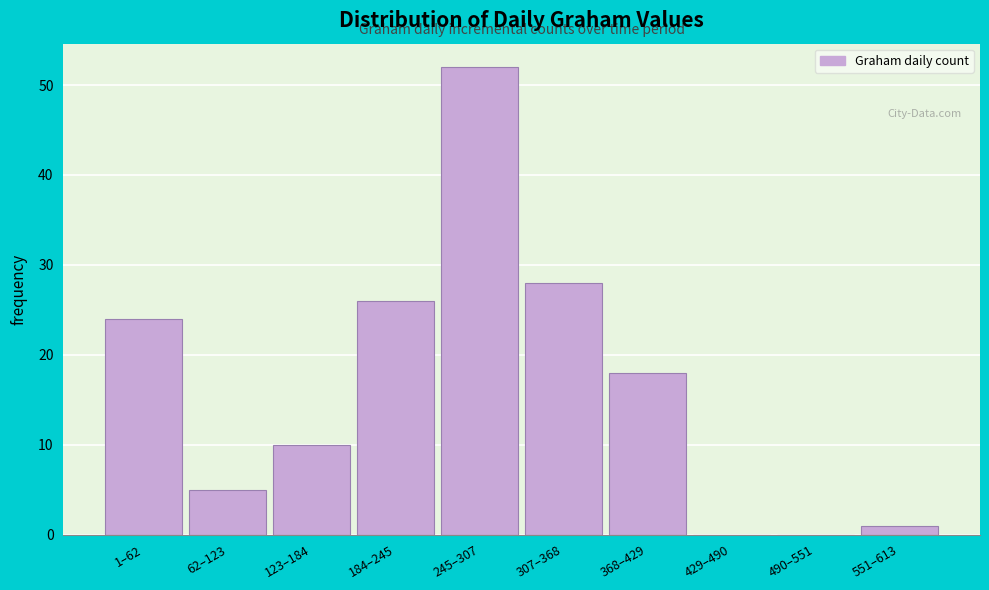

Reading left to right, transcribe all the data shown in this chart.

1–62=24	62–123=5	123–184=10	184–245=26	245–307=52	307–368=28	368–429=18	429–490=0	490–551=0	551–613=1